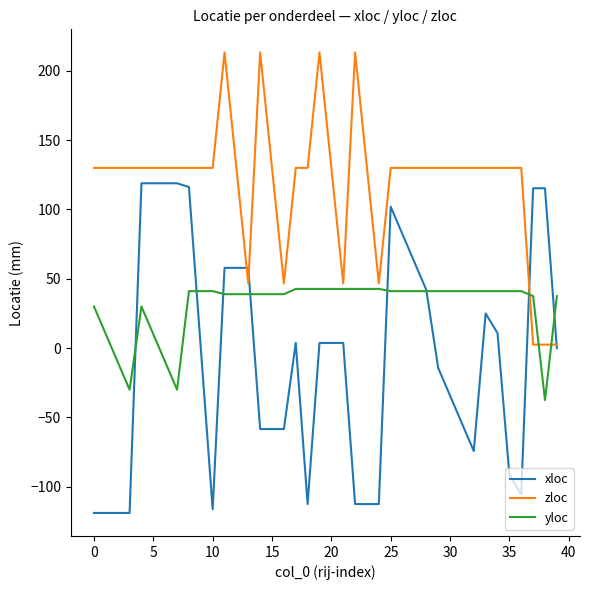

True or false: zloc and yloc cross at least once.

True